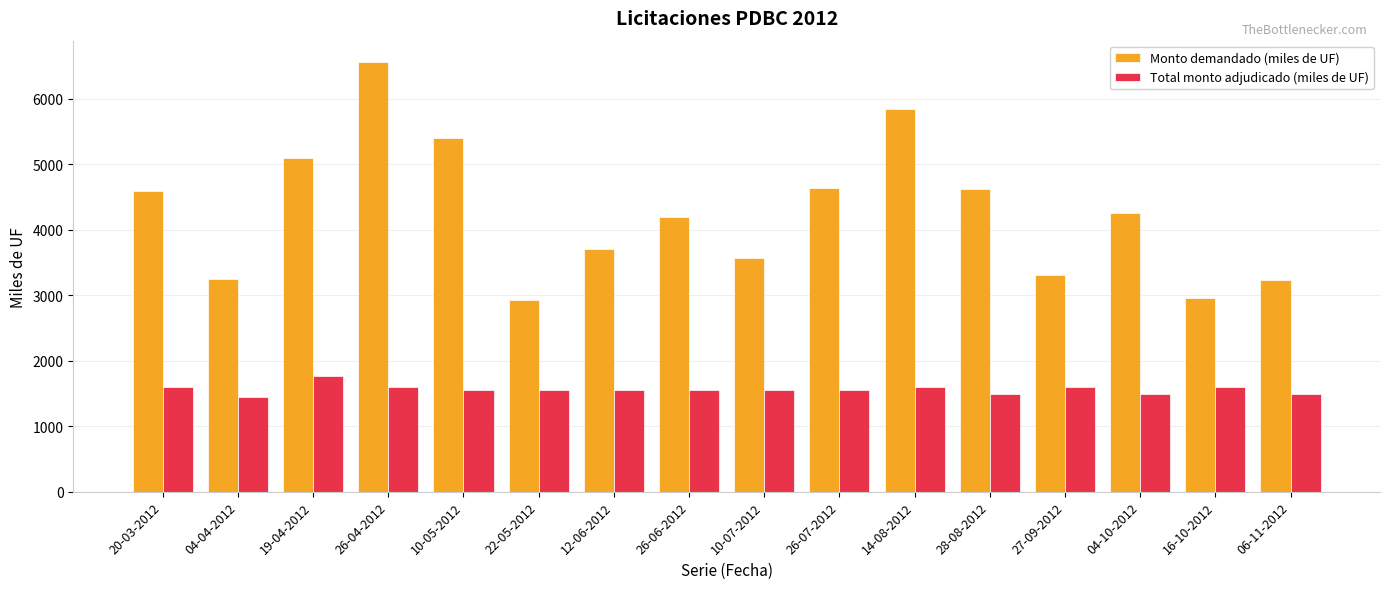

Count the Total monto adjudicado (miles de UF) values in the range 1550 to 1600.

11